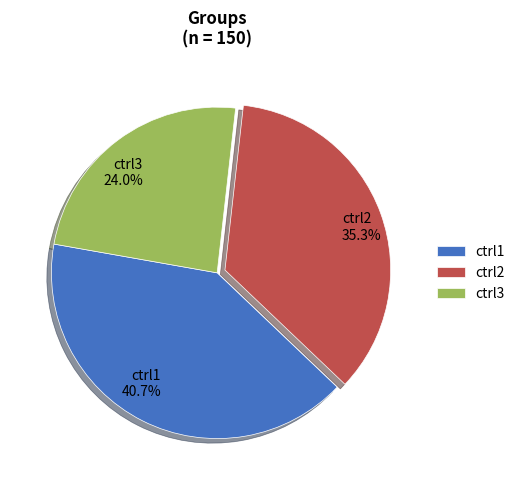

Which has a higher value, ctrl3 or ctrl2?

ctrl2